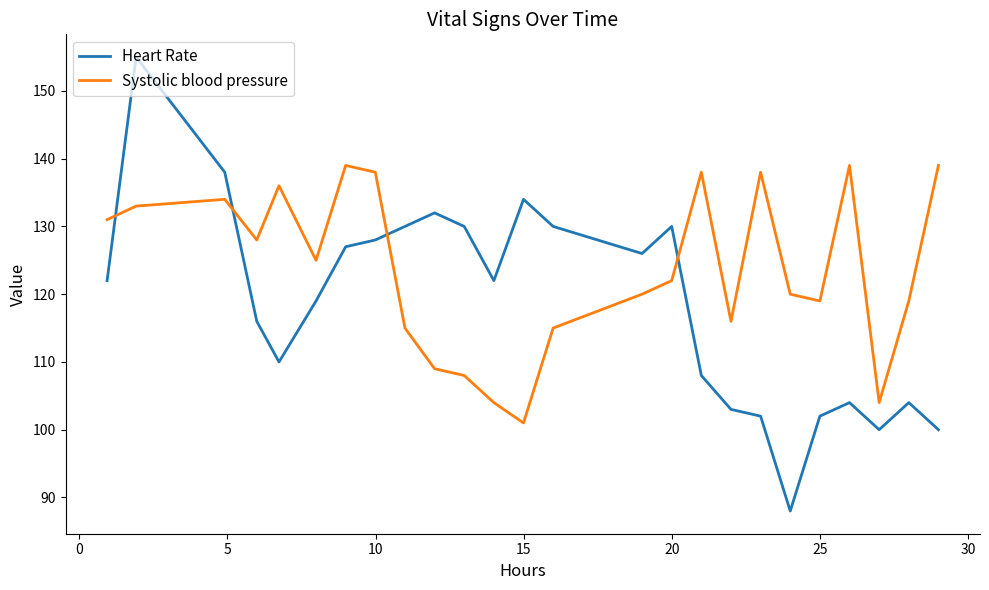

How many times do Heart Rate and Systolic blood pressure cross each other?

4